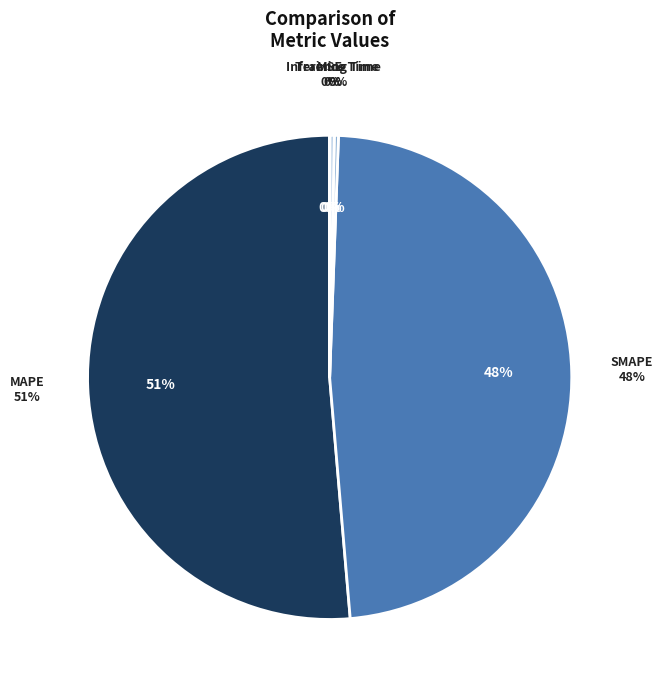

What is the total percentage of SMAPE and Inference Time?

48.4%